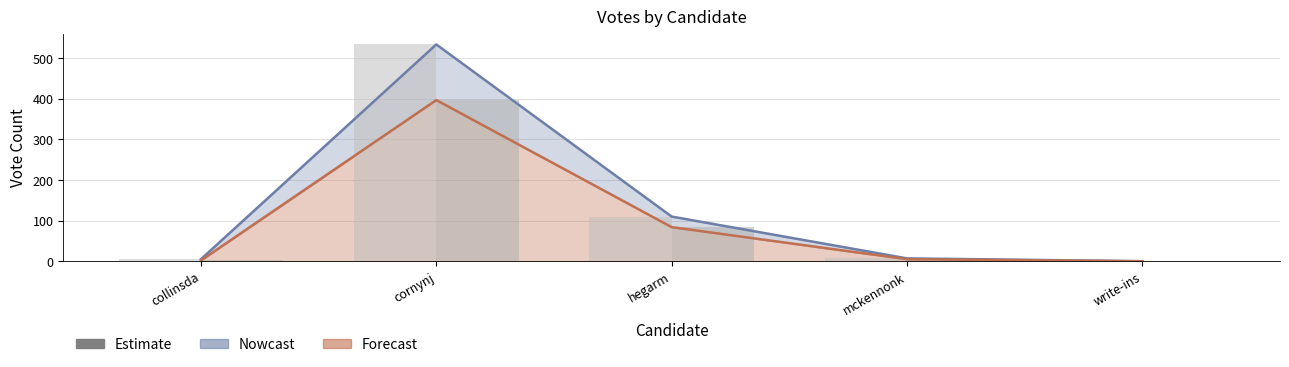

Rank the categories by ABS_VOTES (Estimate) value from lowest to highest.

write-ins, collinsda, mckennonk, hegarm, cornynj